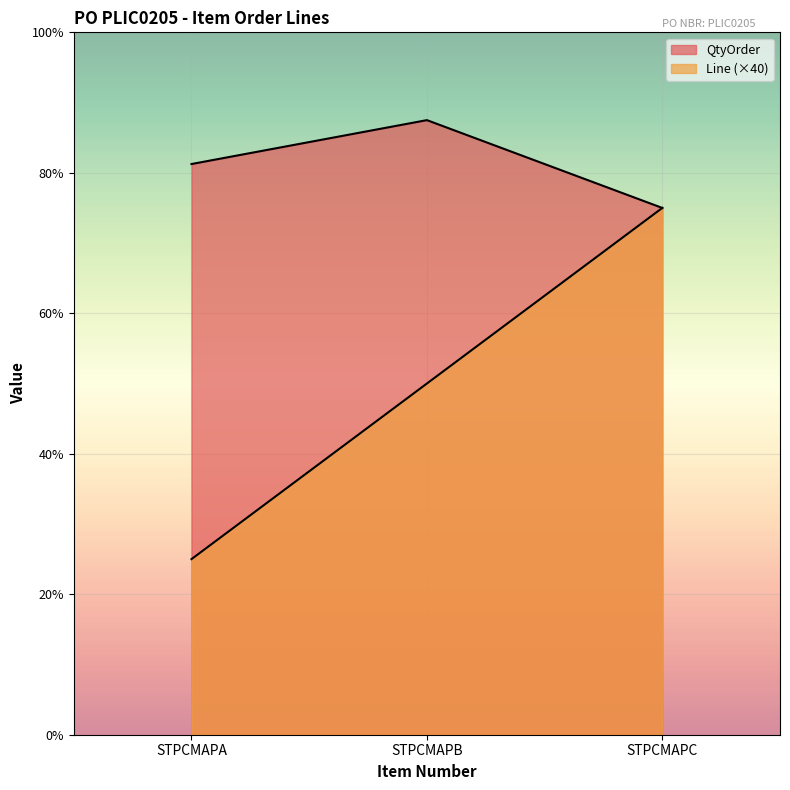

Rank the categories by QtyOrder value from highest to lowest.

STPCMAPB, STPCMAPA, STPCMAPC